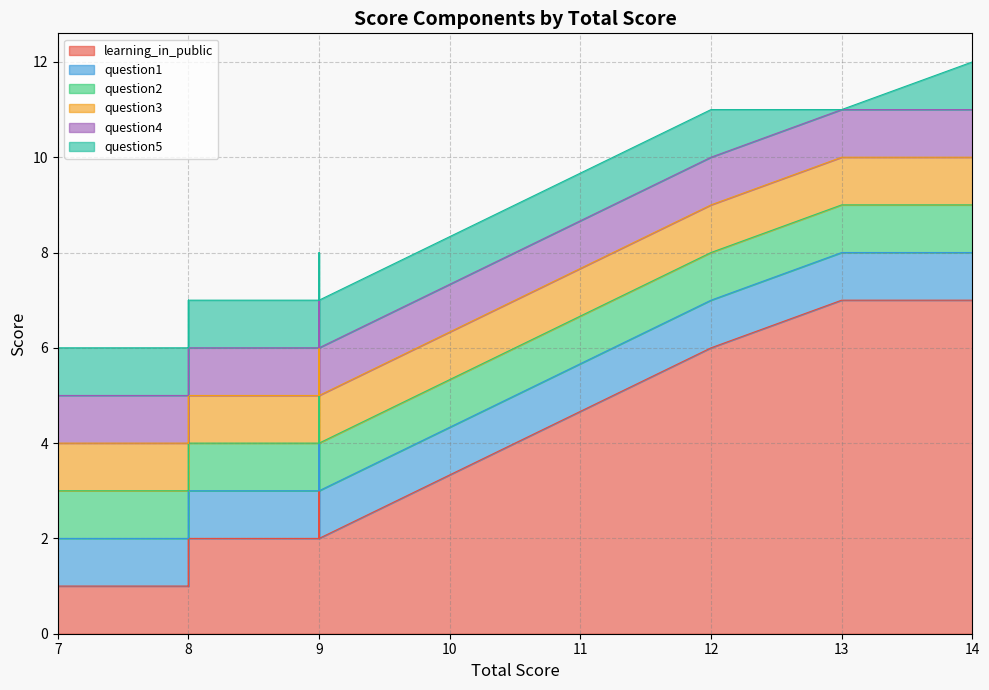

What is the total value across all series at 8.0?

7